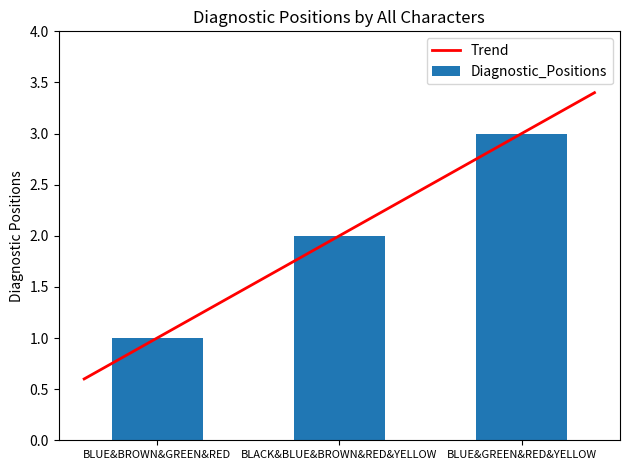

What is the approximate value at BLUE&GREEN&RED&YELLOW?

3